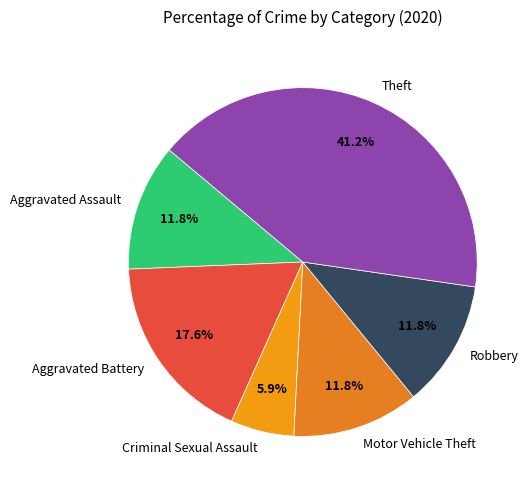

To the nearest percent, what is the combined percentage of Criminal Sexual Assault and Robbery?

18%